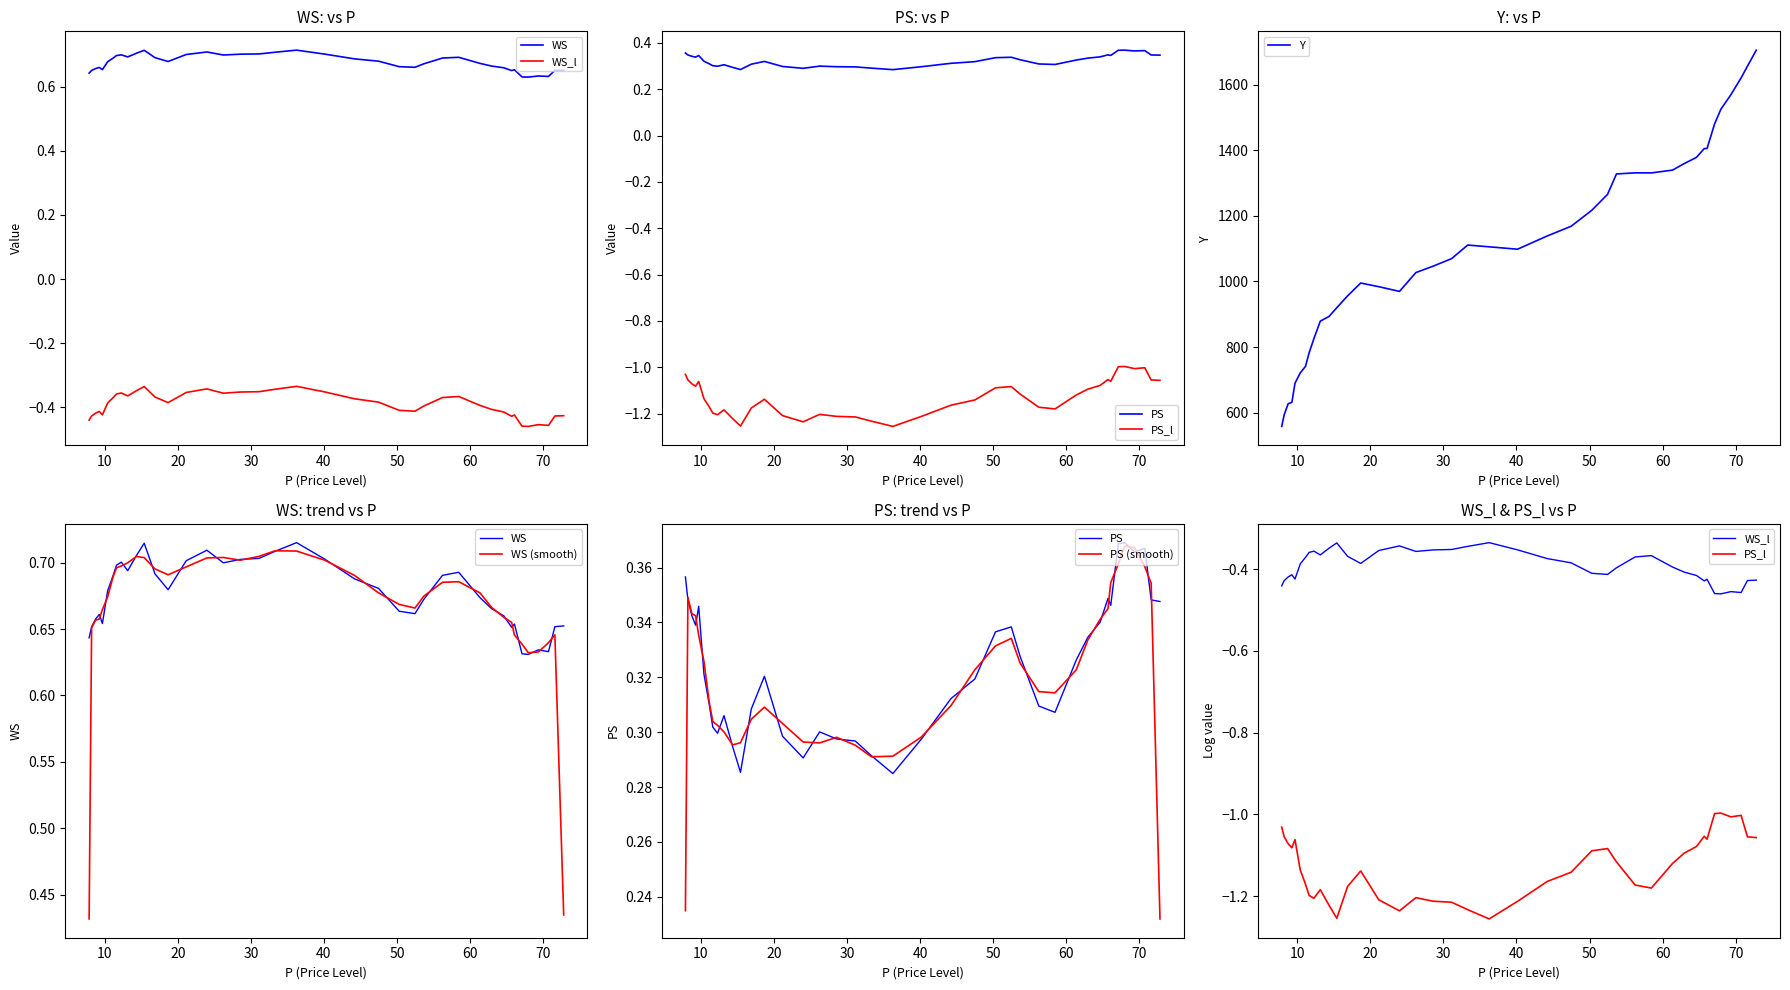

How many interior local valleys does the PS_l series have?

8